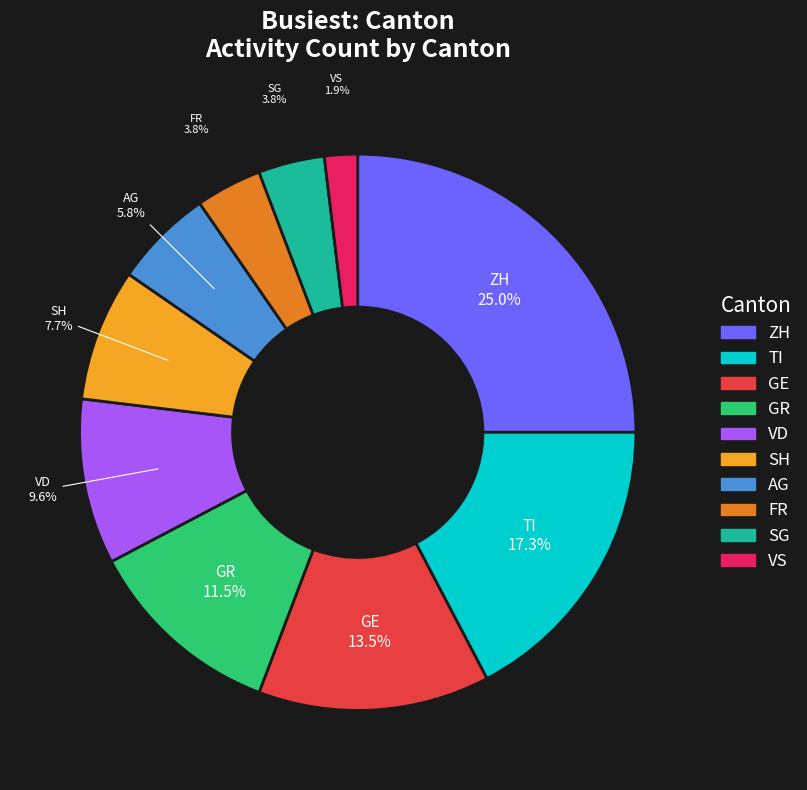

Between SG and ZH, which is larger?

ZH